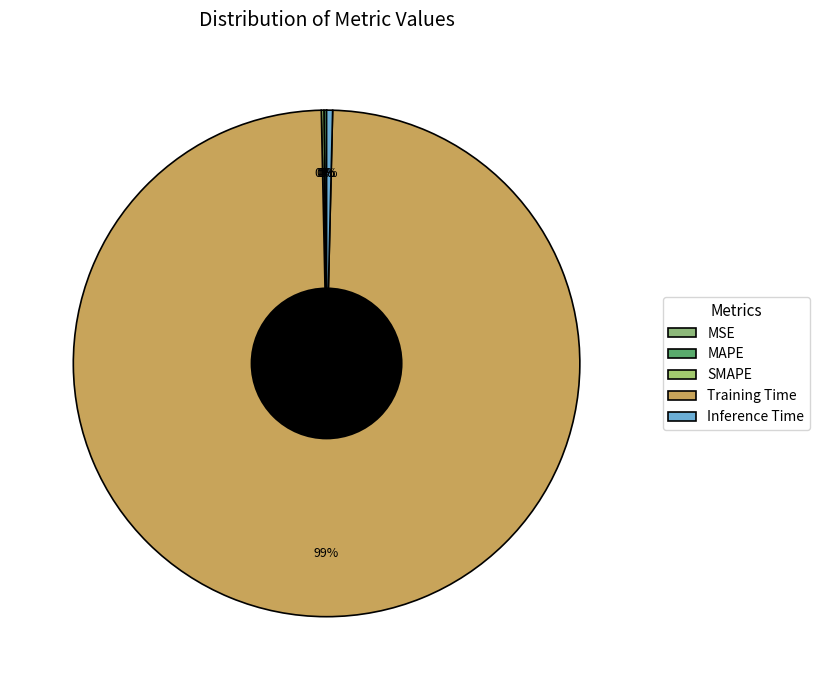

What percentage is NOT represented by SMAPE?

99.8%